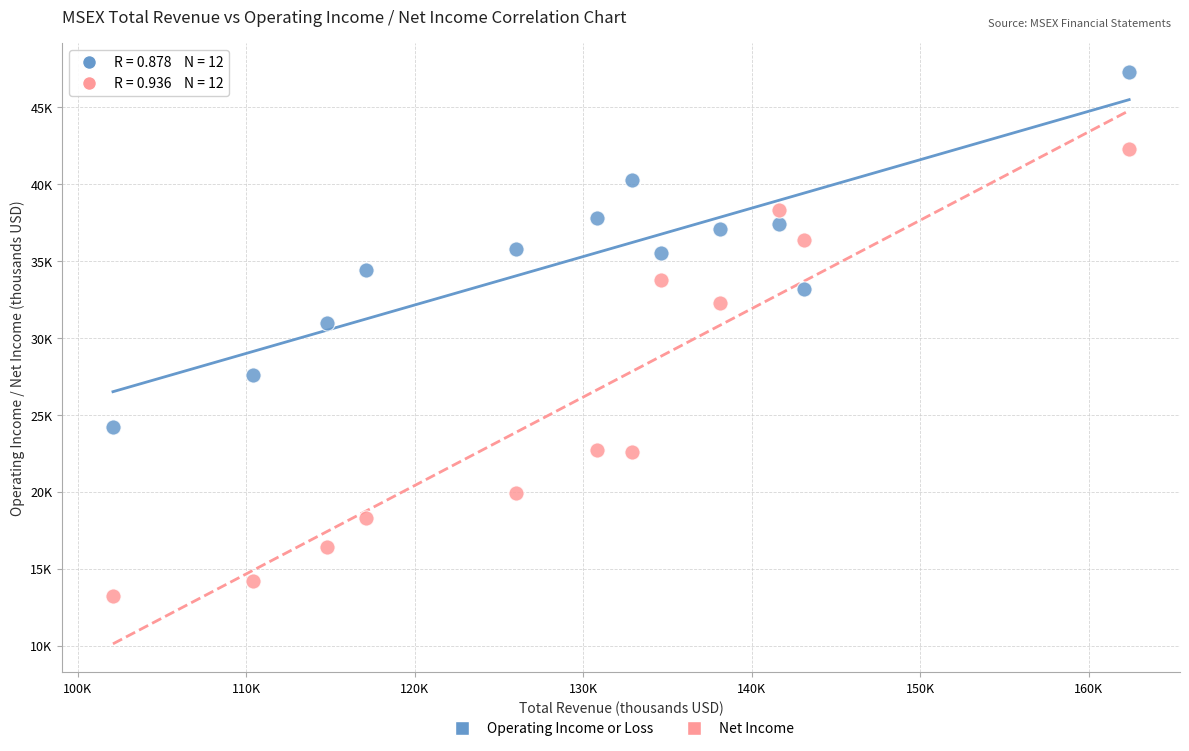

What are all the series names shown in the legend?

Operating Income or Loss, Net Income